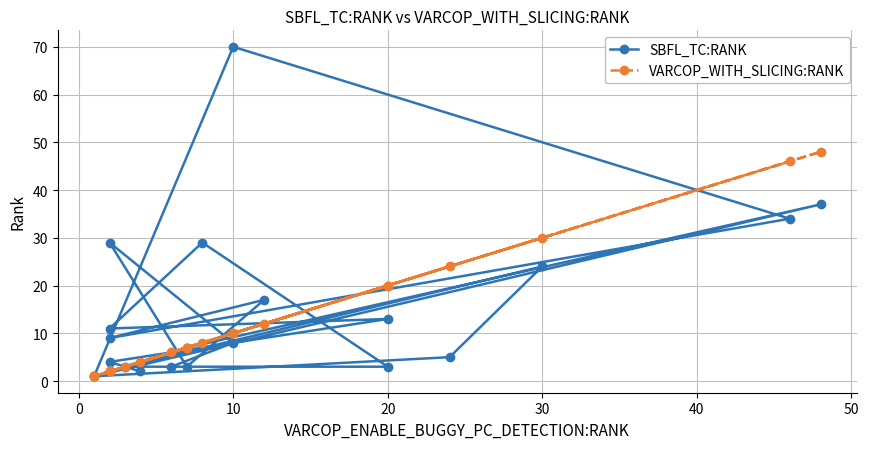

Which series has the largest total across all categories?

SBFL_TC:RANK